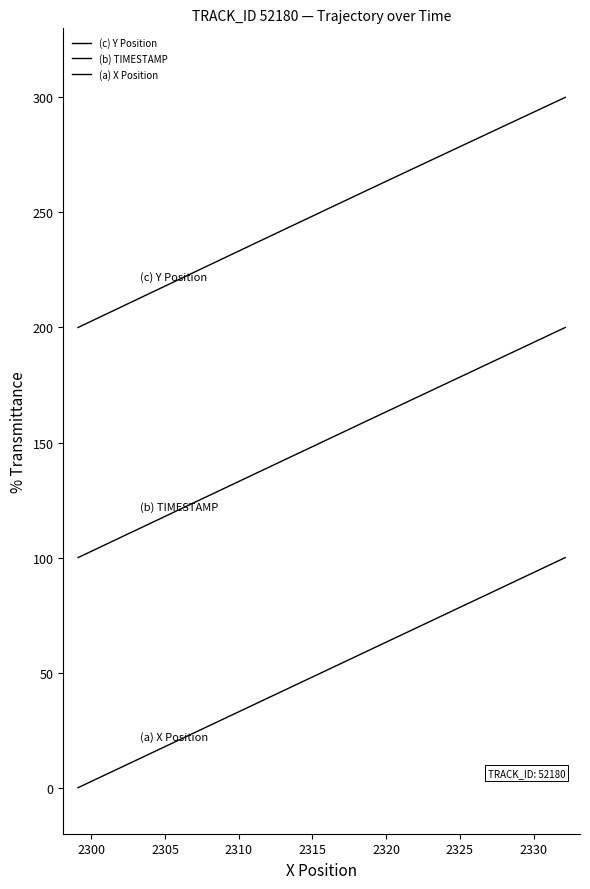

How many distinct data groups are displayed?

3